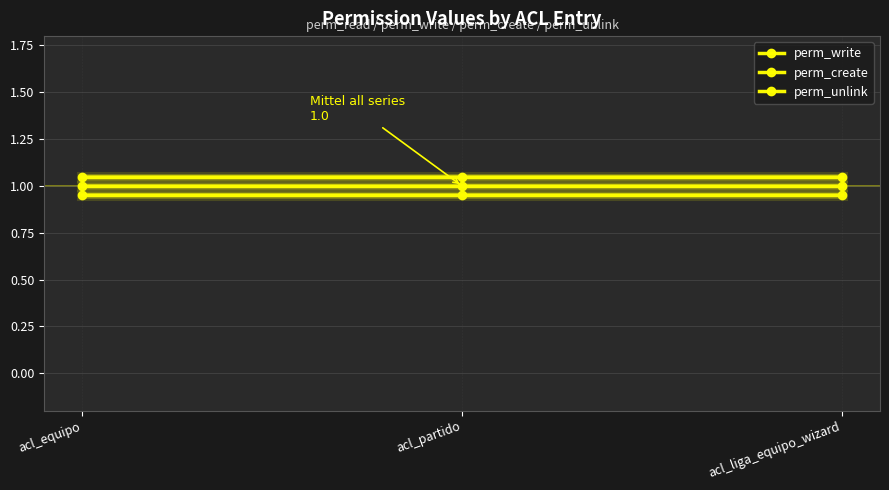

What is the value of the perm_write point at the 3rd from the left?

1.1